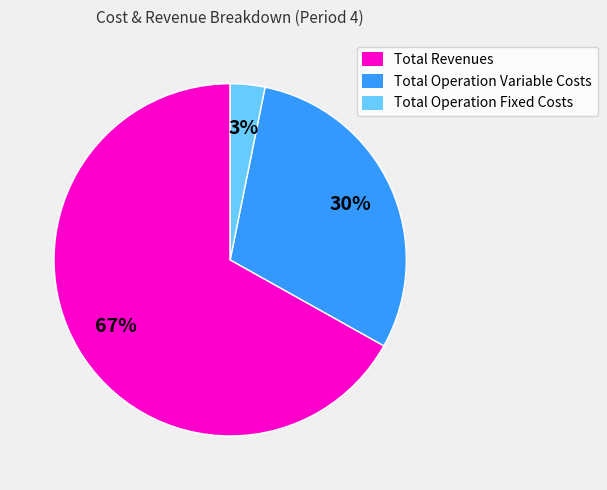

Is there a majority slice in this chart?

Yes